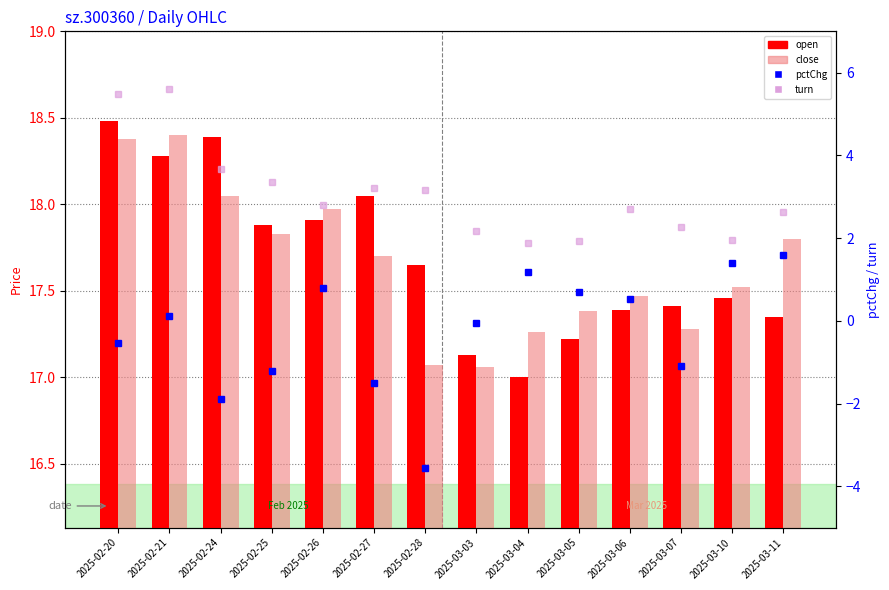

At which label does close reach its minimum?

2025-03-03